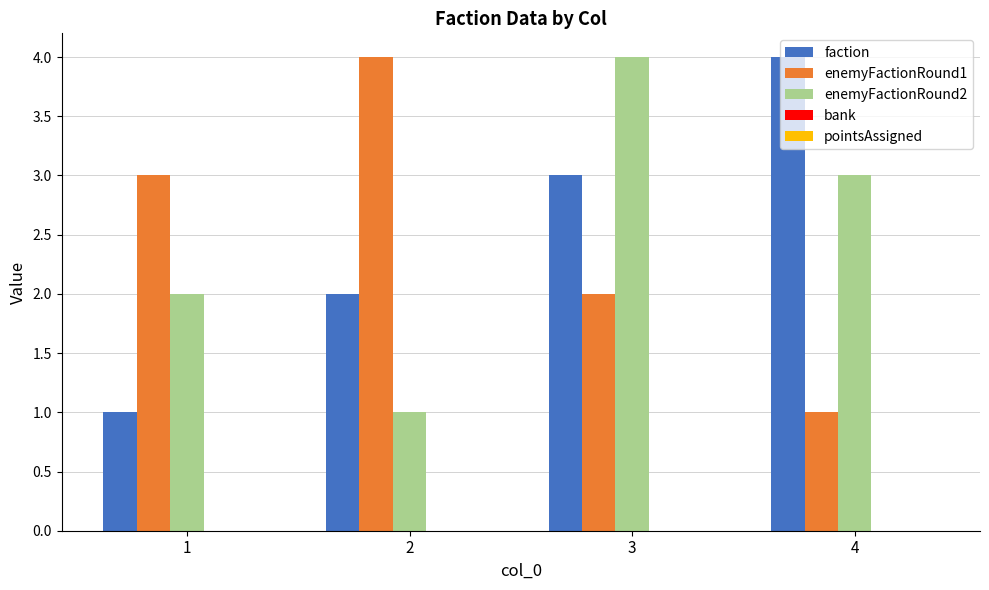

At 3, list the series in order from largest to smallest.

enemyFactionRound2, faction, enemyFactionRound1